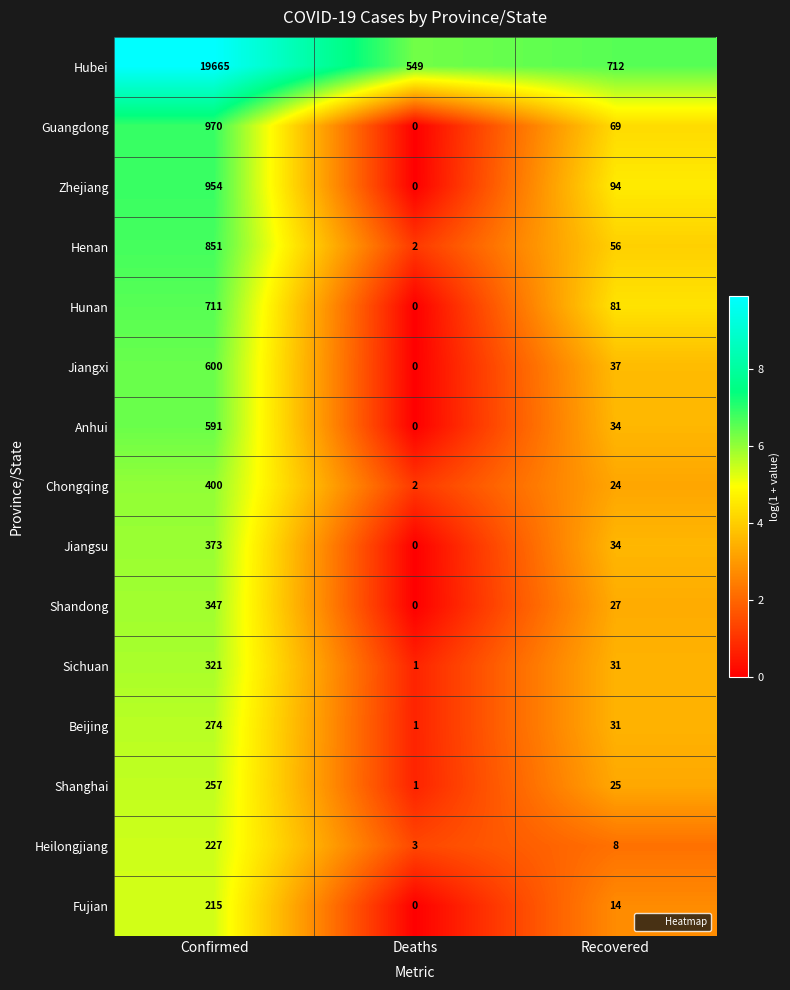

Between Confirmed and Deaths, which series saw the biggest shift?

Hubei